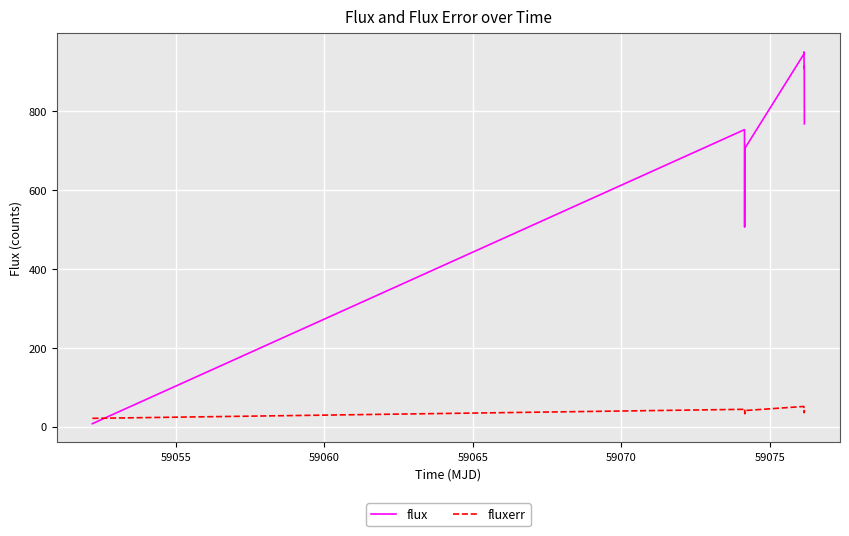

What is the maximum value for flux?

950.0